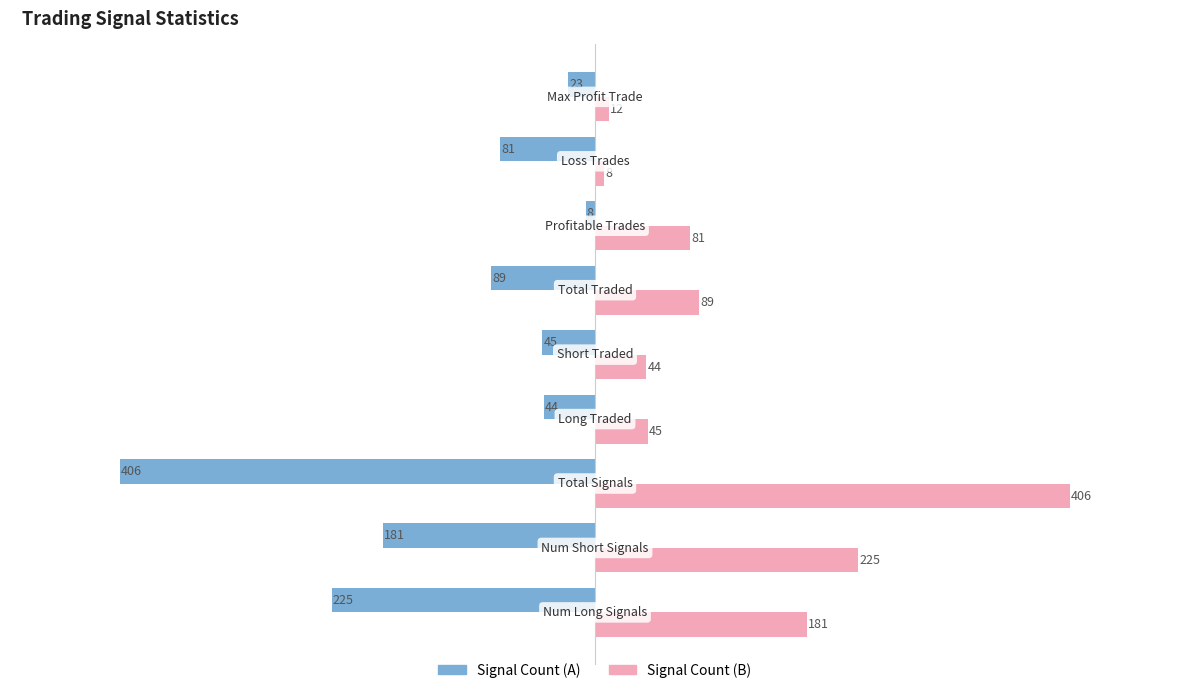

How many data points does each series have?

9